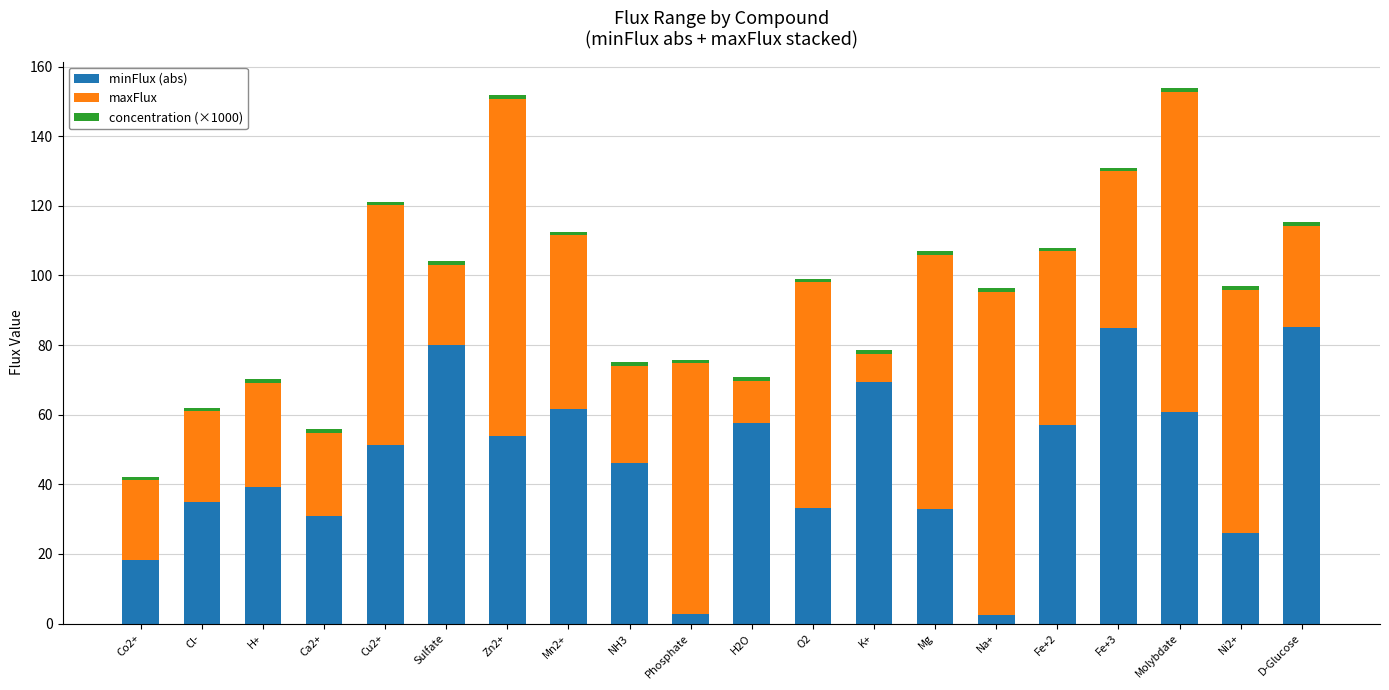

What is the difference between the second highest and second lowest values in the minFlux (abs) series?

82.2